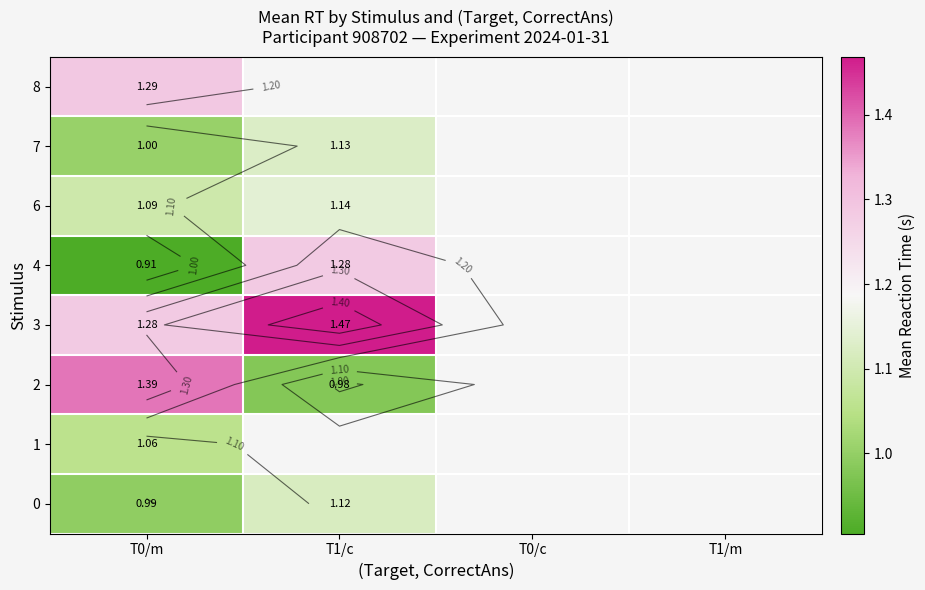

Count the number of categories in the chart.

4